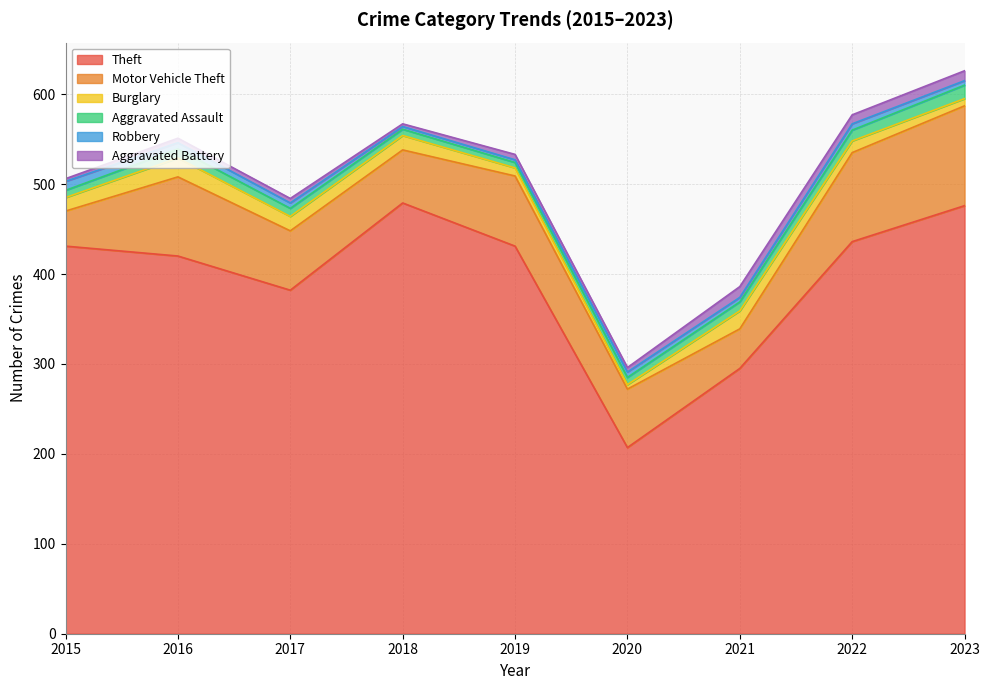

True or false: Aggravated Battery has more than 2 points higher than both neighbors.

False